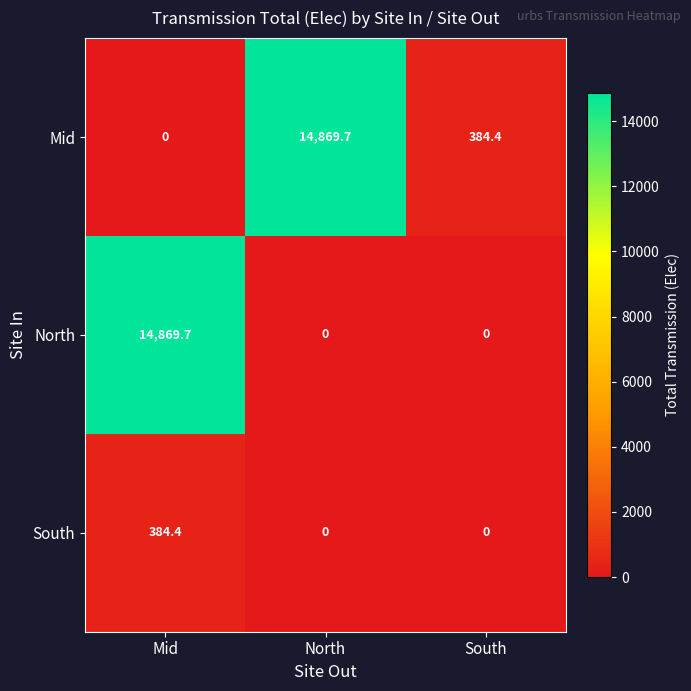

Reading left to right, what are all the values shown in this chart?

Mid: 0.0	14869.7	384.4
North: 14869.7	0.0	0.0
South: 384.4	0.0	0.0